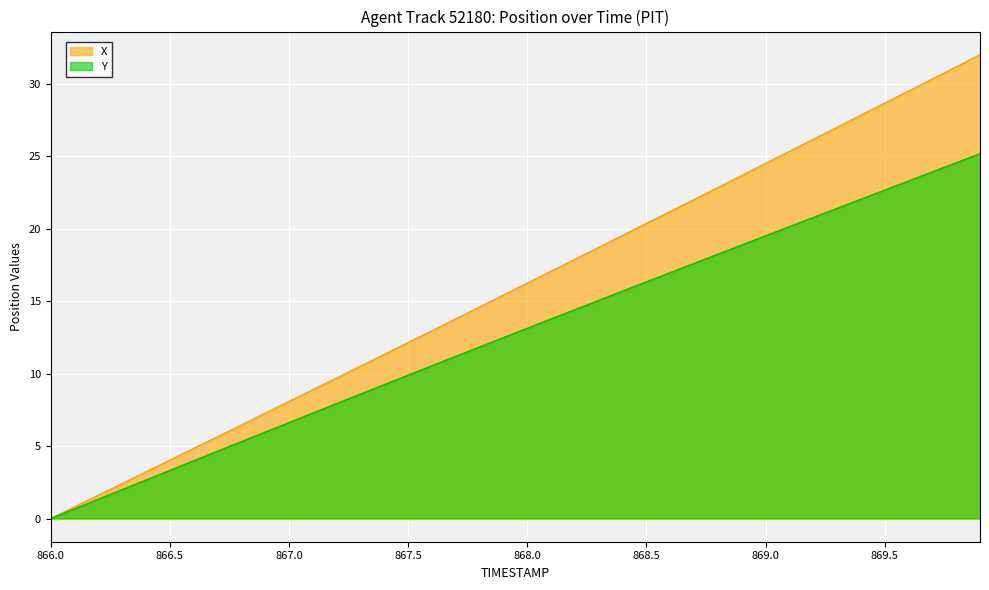

List the labels in order of Y value, smallest first.

866.0, 866.1, 866.2, 866.3, 866.4, 866.5, 866.6, 866.7, 866.8, 866.9, 867.0, 867.1, 867.2, 867.3, 867.4, 867.5, 867.6, 867.7, 867.8, 867.9, 868.0, 868.1, 868.2, 868.3, 868.4, 868.5, 868.6, 868.7, 868.8, 868.9, 869.0, 869.1, 869.2, 869.3, 869.4, 869.5, 869.6, 869.7, 869.8, 869.9